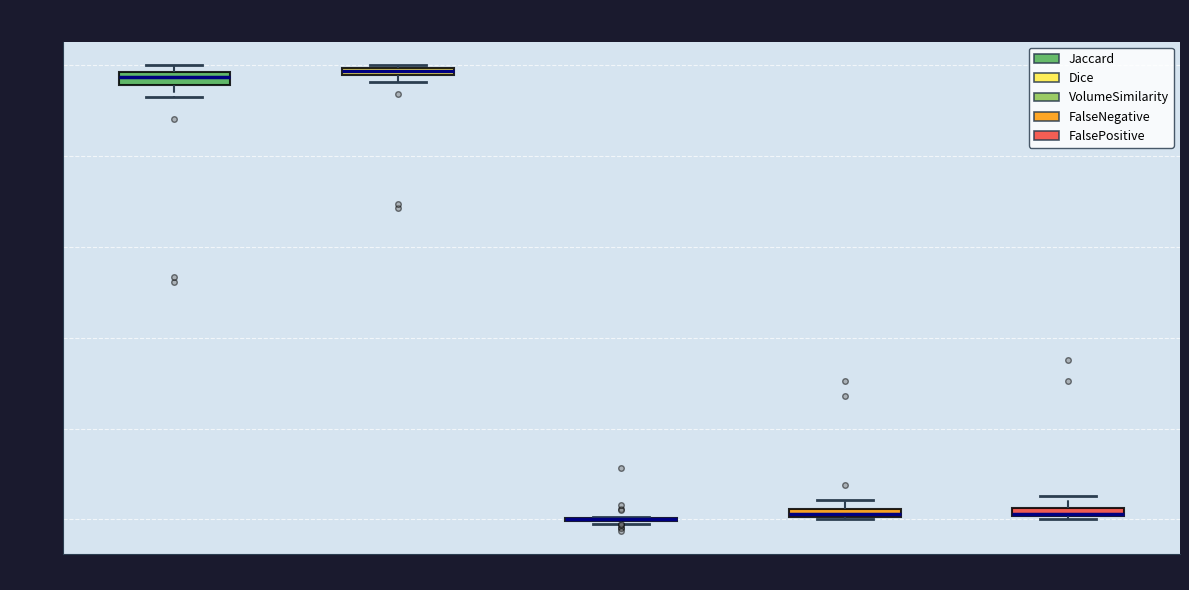

Where is the upper edge of the box for FalsePositive on the y-axis? The values are not printed on the chart, so give them approximately, as read against the axis.

0.02